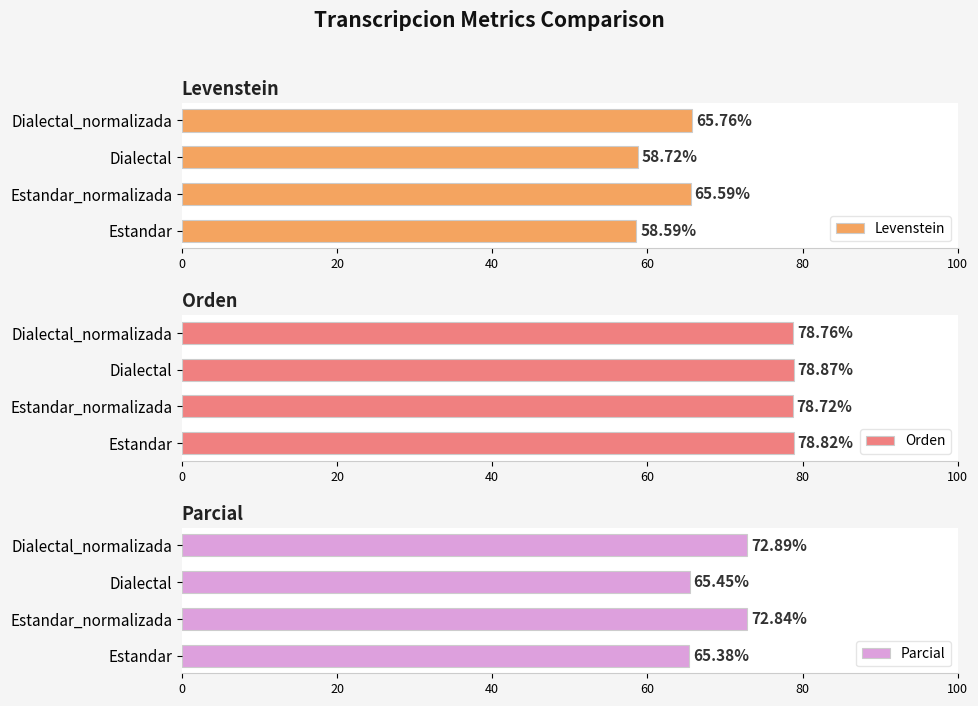

What is the total value across all series at 0?

202.8